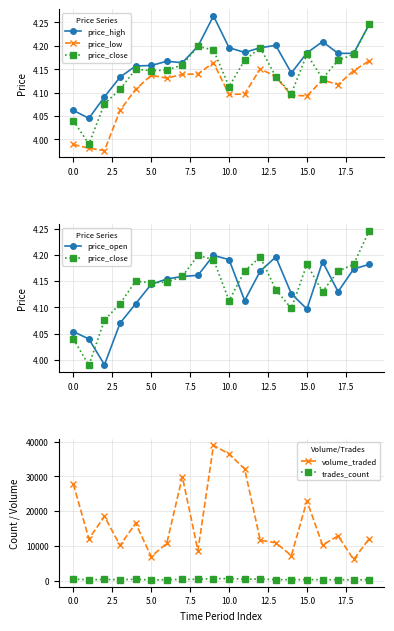

True or false: volume_traded and trades_count cross at least once.

False